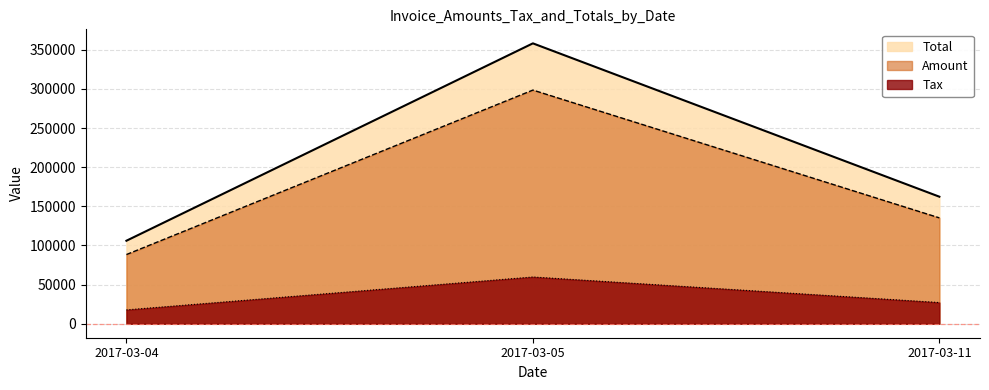

At which category is the sum across all series the highest?

2017-03-05